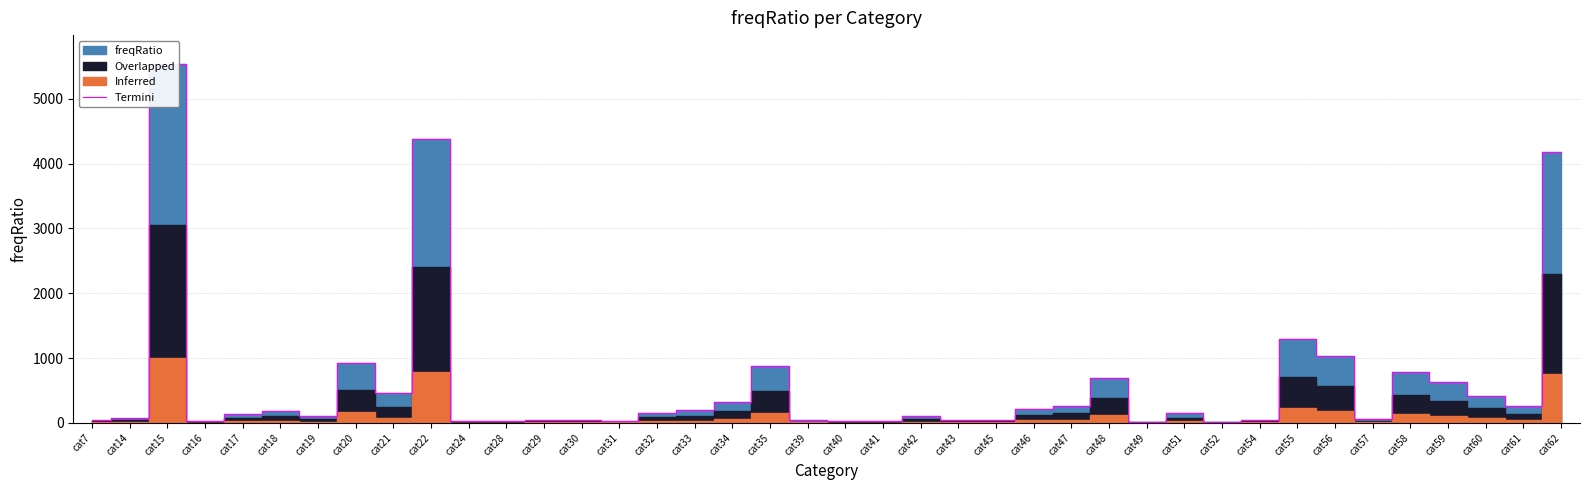

Reading right to left, extract all data points from this chart.

cat62=4183.8	cat61=259.8	cat60=421.2	cat59=626.7	cat58=786.9	cat57=61.3	cat56=1033.7	cat55=1297.7	cat54=40.3	cat52=20.4	cat51=150.0	cat49=19.5	cat48=699.1	cat47=267.6	cat46=212.5	cat45=42.5	cat43=43.8	cat42=110.1	cat41=25.4	cat40=22.0	cat39=37.2	cat35=883.1	cat34=321.5	cat33=195.8	cat32=154.5	cat31=34.3	cat30=51.9	cat29=49.6	cat28=24.5	cat24=28.7	cat22=4378.5	cat21=455.0	cat20=922.1	cat19=103.2	cat18=189.8	cat17=142.9	cat16=28.1	cat15=5537.8	cat14=81.7	cat7=40.2